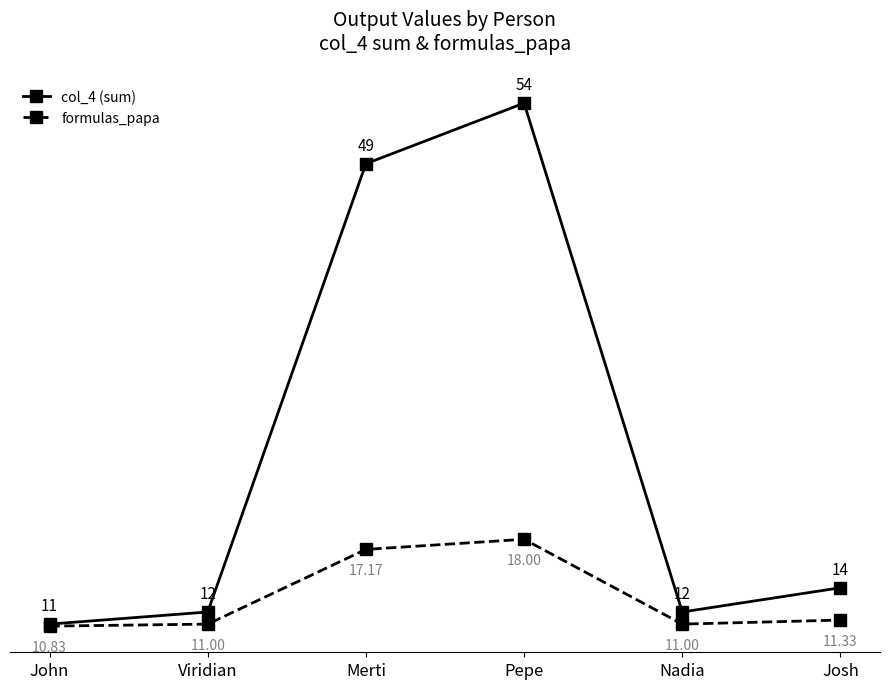

The formulas_papa series shows 19.6 at Viridian. True or false?

False